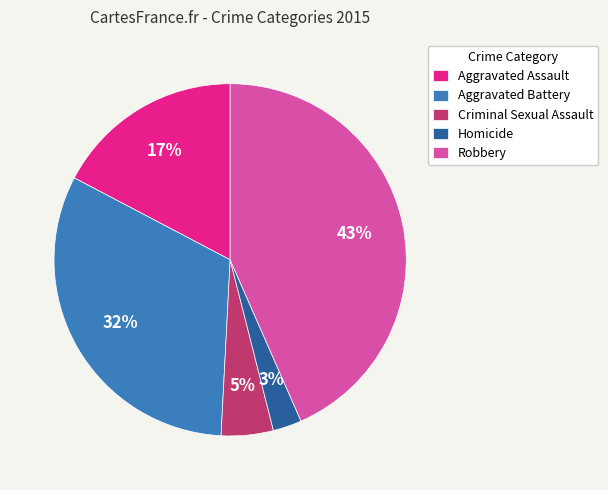

Count the number of slices in the pie.

5